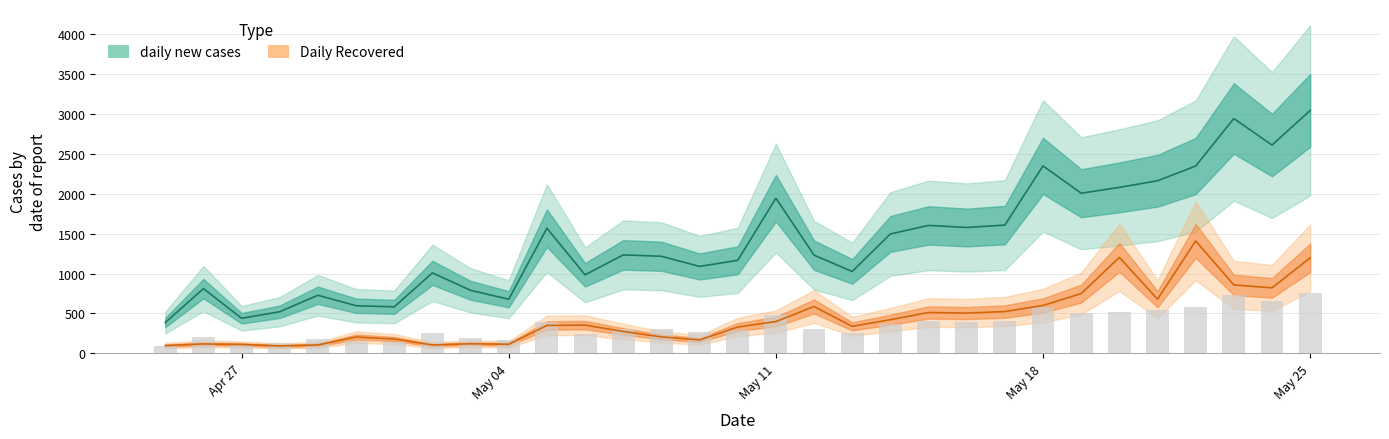

How many values in the daily new cases series exceed 1230?

15